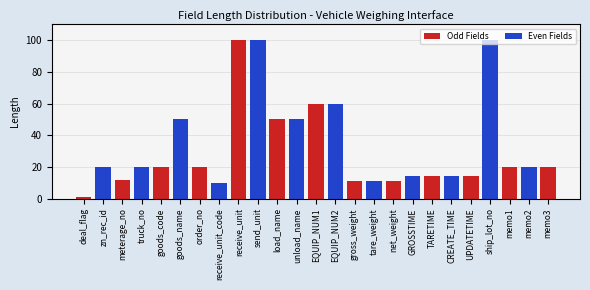

How many bars are there in total?

25